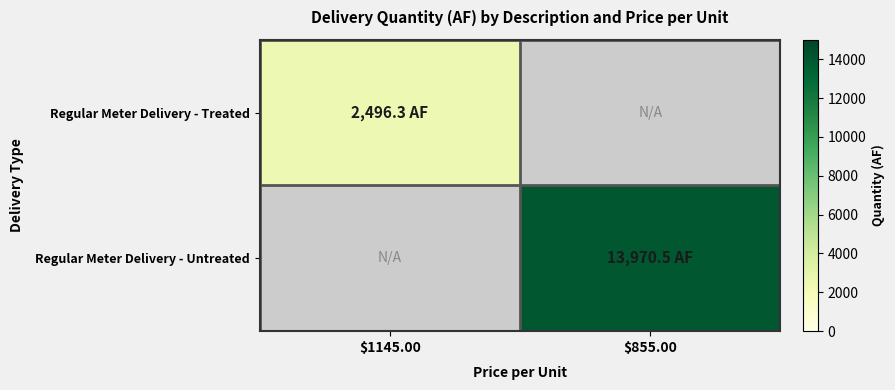

List the series in order of their overall mean, lowest first.

Regular Meter Delivery - Treated, Regular Meter Delivery - Untreated